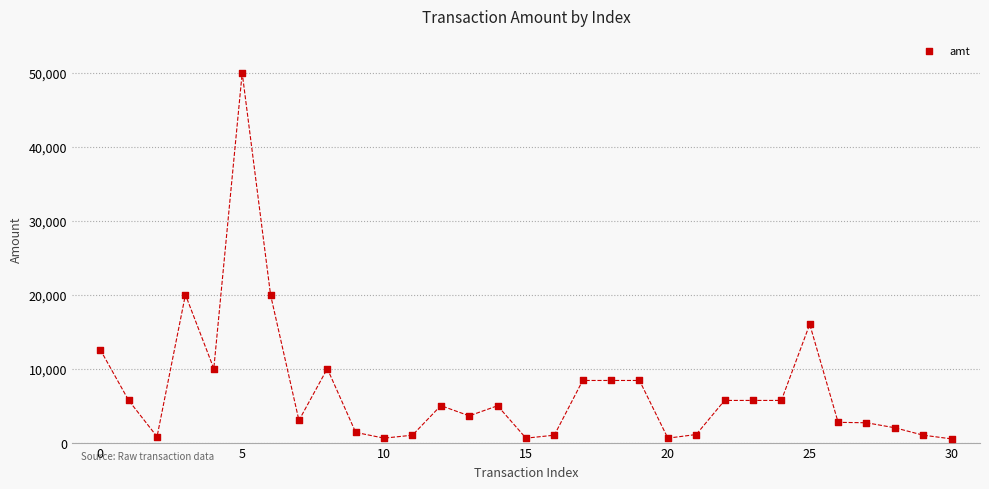

What is the range of Y values (max minus min)?

49500.0